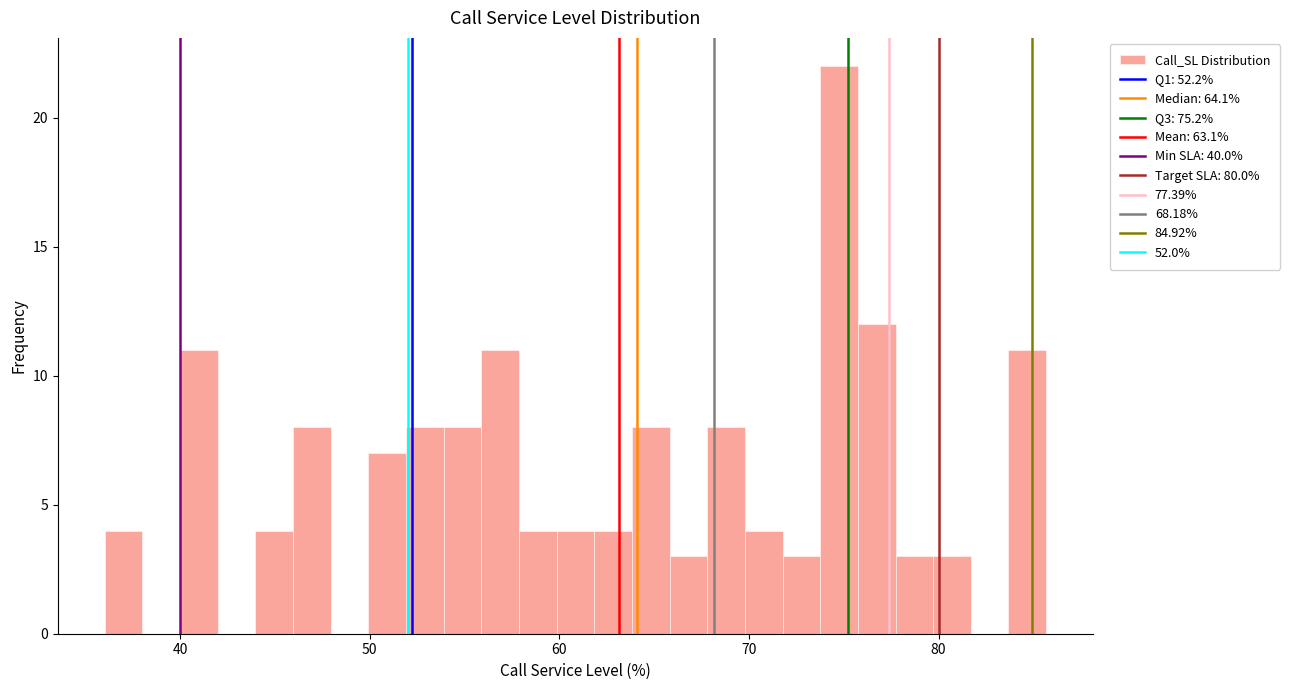

Read against the x-axis, roughly where is the centre of the tallest bar?

75